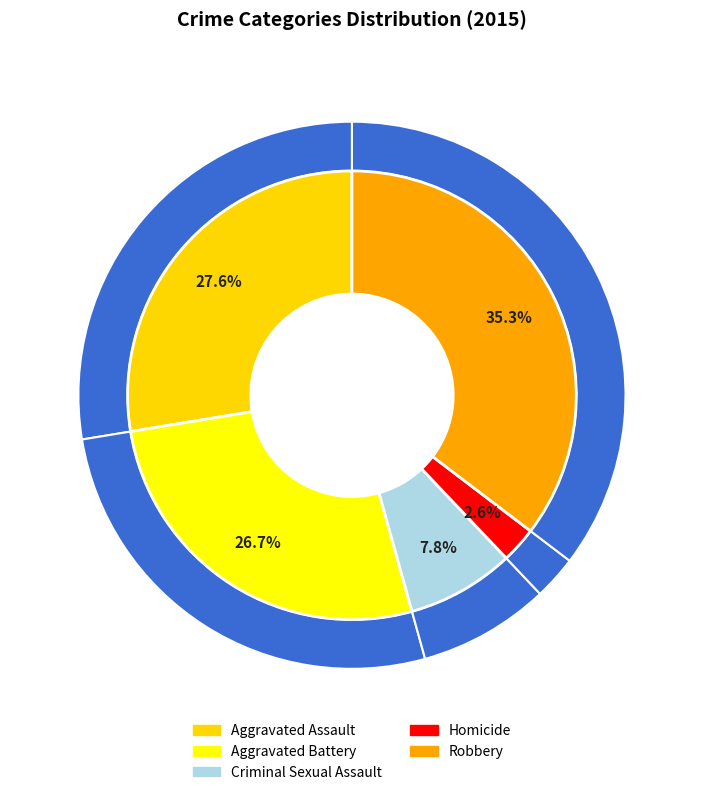

What portion of the pie excludes Aggravated Battery?

73.3%